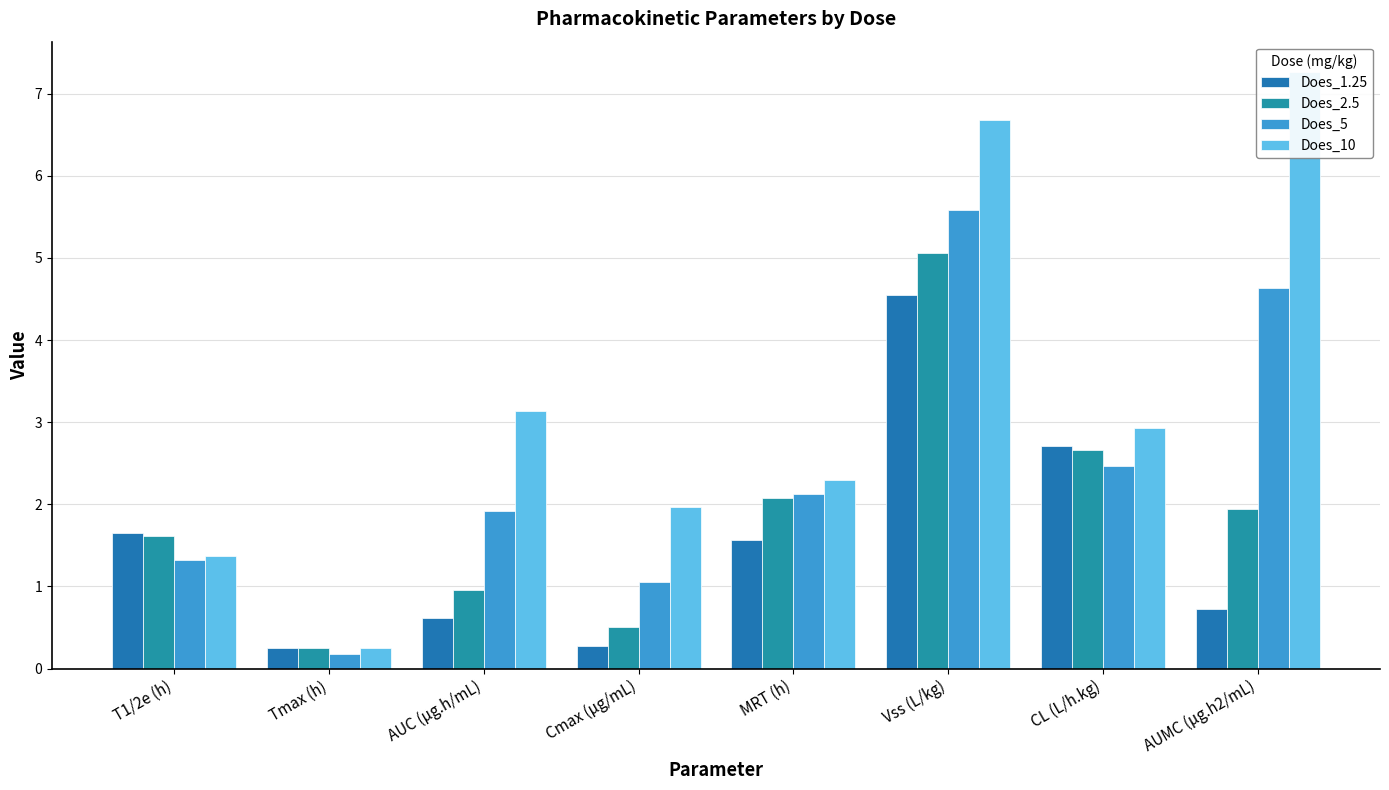

What value does the Does_10 series have at MRT (h)?

2.3